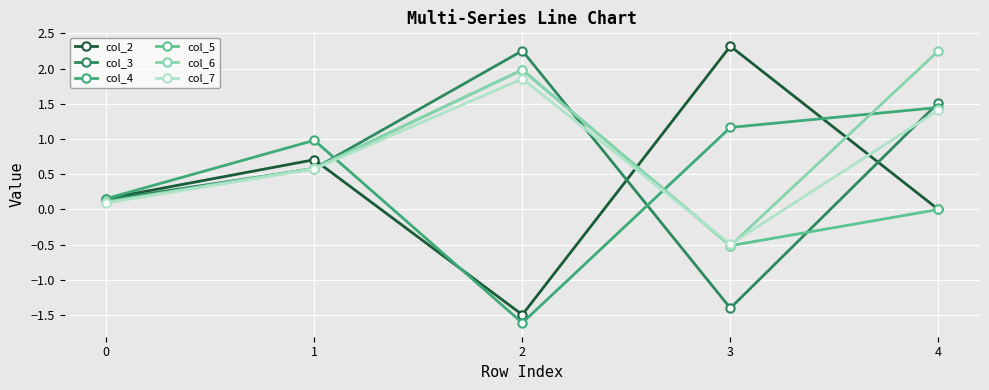

What is the difference between the highest and lowest values at 3?

3.7